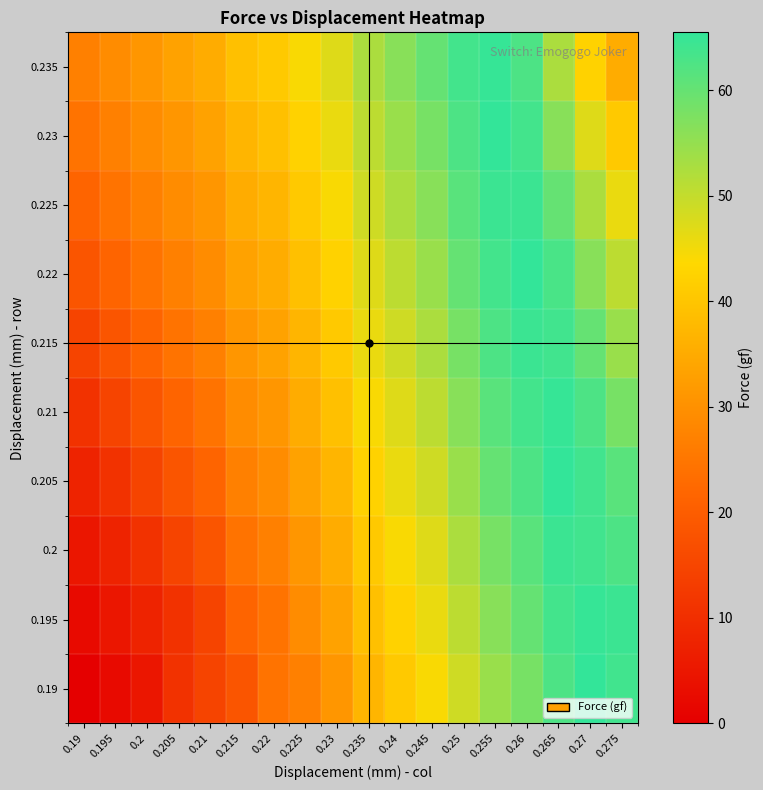

At how many categories does at least one series exceed 48?

9